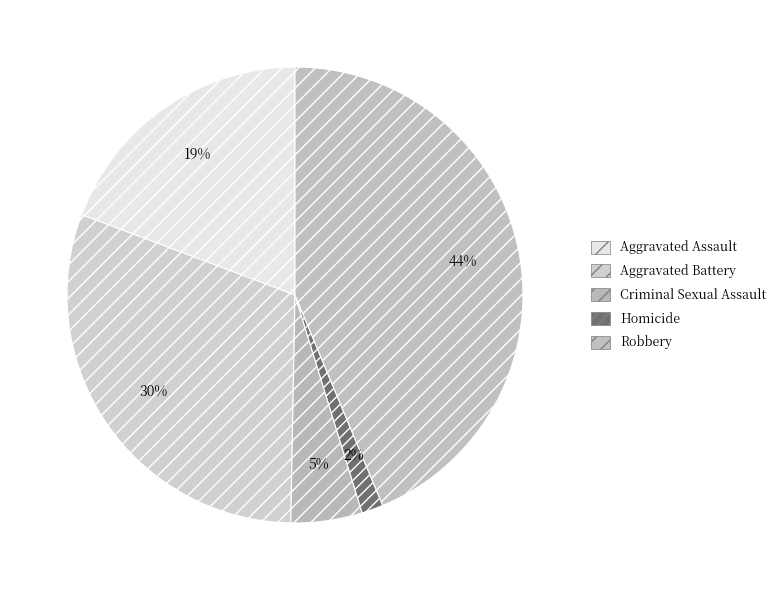

Is there a majority slice in this chart?

No